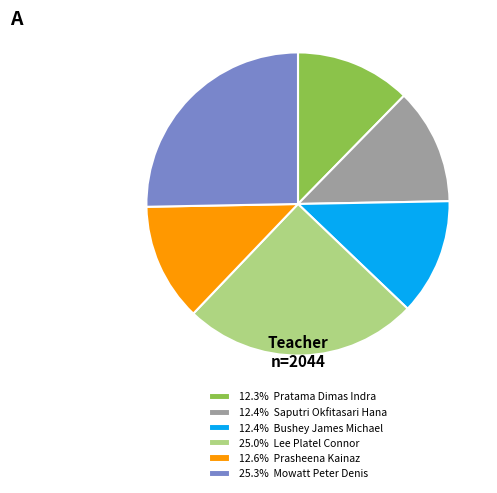

Is the sum of 12.4% Bushey James Michael and 25.0% Lee Platel Connor greater than half?

No